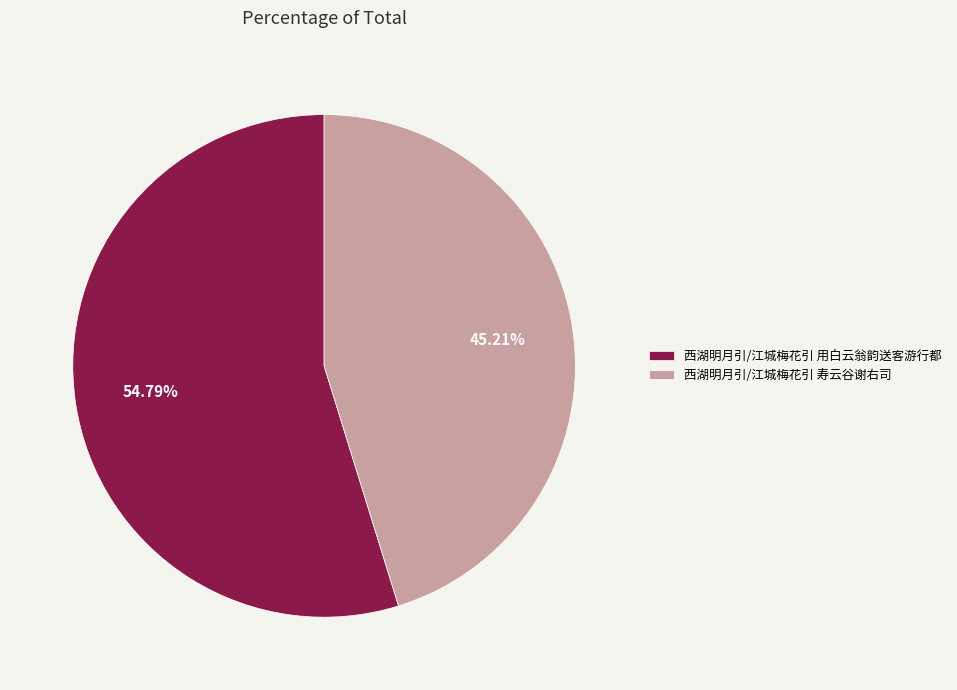

Is there any slice that represents more than half of the pie?

Yes